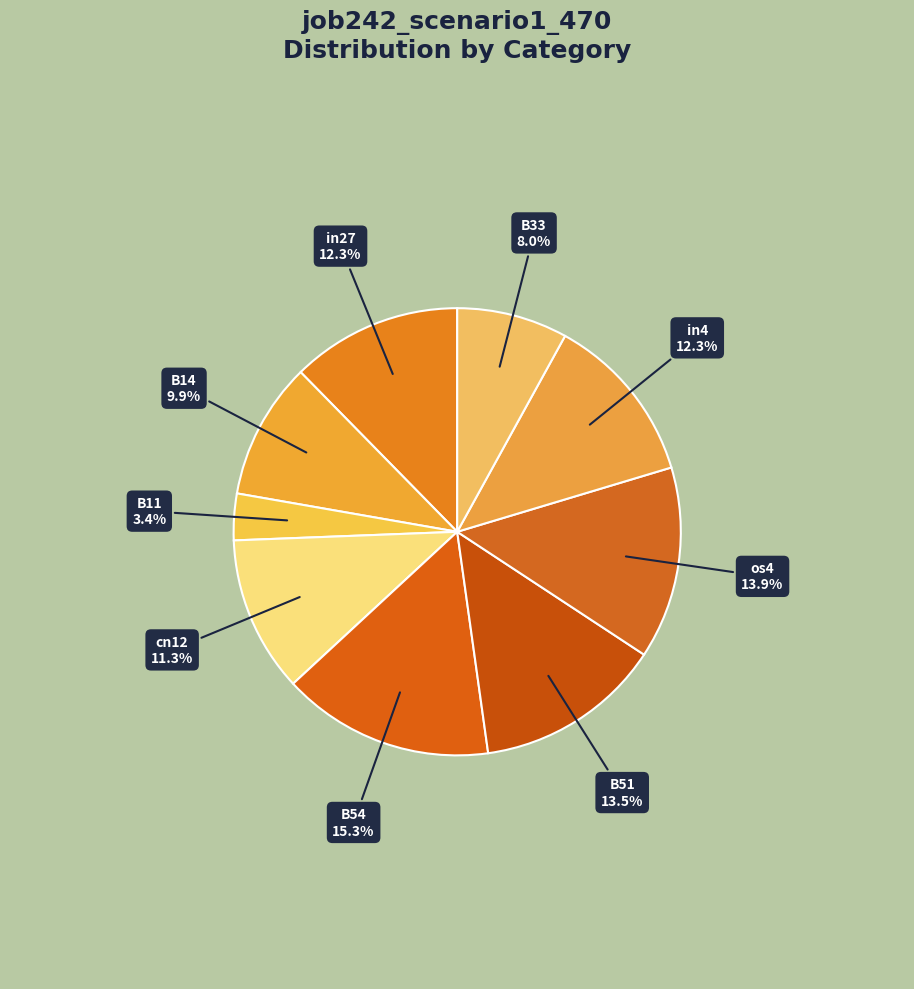

To the nearest percent, what is the difference between the largest and smallest slice percentages?

12%